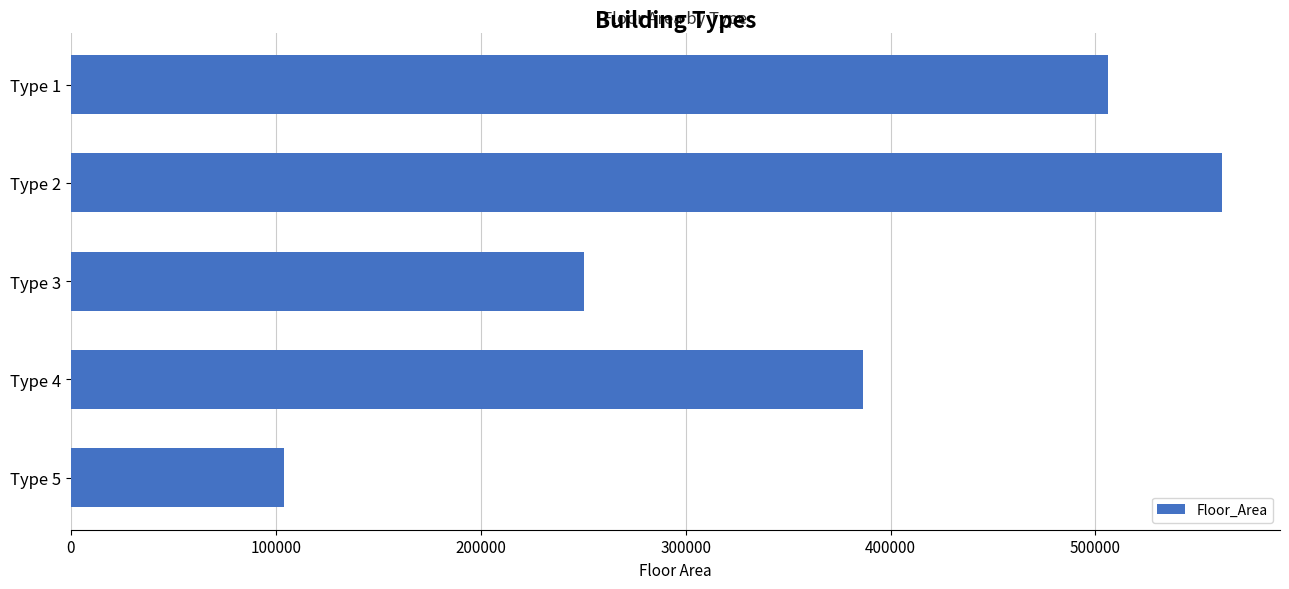

Is it true that the value at Type 1 is 506234?

True